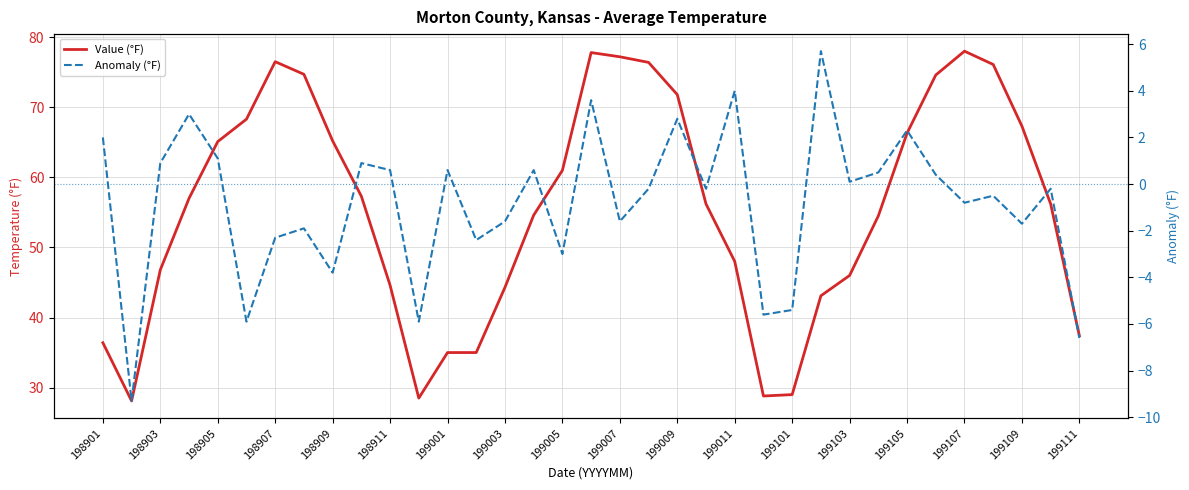

What is the difference between the Anomaly (°F) values at 198901 and 199111?

8.6